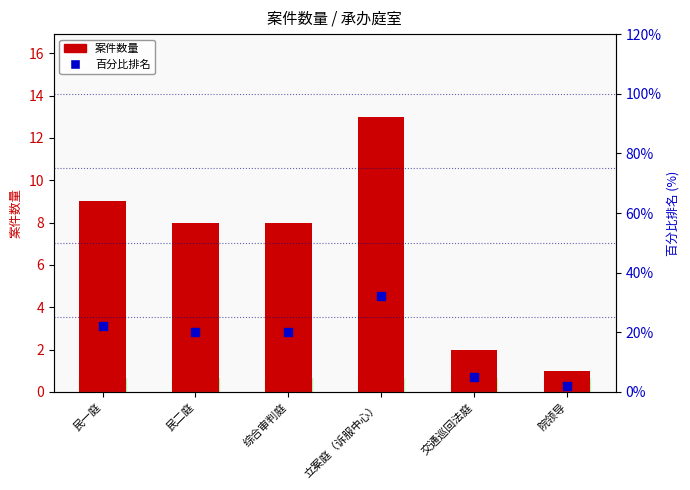

Which series has the largest total across all categories?

百分比排名